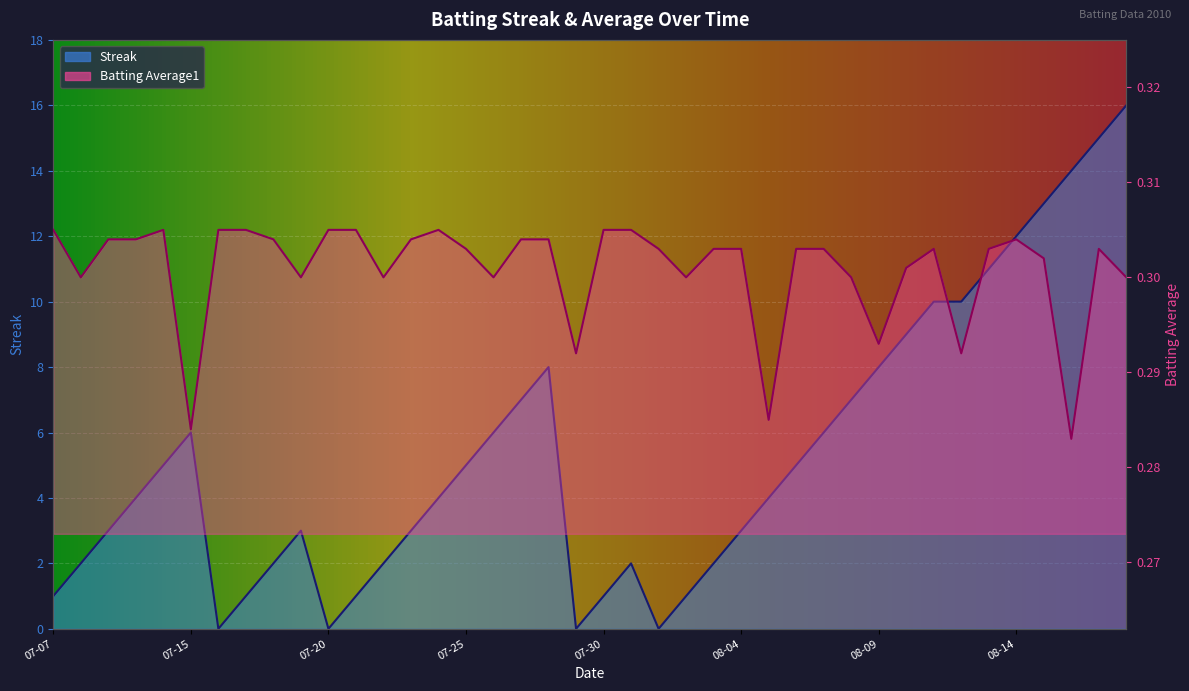

Which has a higher value, 2010-07-15 or 2010-08-10?

2010-08-10